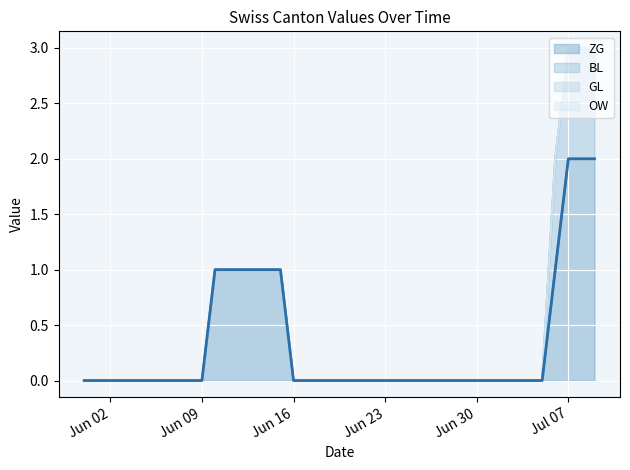

Reading right to left, transcribe all the data shown in this chart.

ZG: 2020-07-09=2	2020-07-08=2	2020-07-07=2	2020-07-06=1	2020-07-05=0	2020-07-04=0	2020-07-03=0	2020-07-02=0	2020-07-01=0	2020-06-30=0	2020-06-29=0	2020-06-28=0	2020-06-27=0	2020-06-26=0	2020-06-25=0	2020-06-24=0	2020-06-23=0	2020-06-22=0	2020-06-21=0	2020-06-20=0	2020-06-19=0	2020-06-18=0	2020-06-17=0	2020-06-16=0	2020-06-15=1	2020-06-14=1	2020-06-13=1	2020-06-12=1	2020-06-11=1	2020-06-10=1	2020-06-09=0	2020-06-08=0	2020-06-07=0	2020-06-06=0	2020-06-05=0	2020-06-04=0	2020-06-03=0	2020-06-02=0	2020-06-01=0	2020-05-31=0
BL: 2020-07-09=1	2020-07-08=1	2020-07-07=1	2020-07-06=1	2020-07-05=0	2020-07-04=0	2020-07-03=0	2020-07-02=0	2020-07-01=0	2020-06-30=0	2020-06-29=0	2020-06-28=0	2020-06-27=0	2020-06-26=0	2020-06-25=0	2020-06-24=0	2020-06-23=0	2020-06-22=0	2020-06-21=0	2020-06-20=0	2020-06-19=0	2020-06-18=0	2020-06-17=0	2020-06-16=0	2020-06-15=0	2020-06-14=0	2020-06-13=0	2020-06-12=0	2020-06-11=0	2020-06-10=0	2020-06-09=0	2020-06-08=0	2020-06-07=0	2020-06-06=0	2020-06-05=0	2020-06-04=0	2020-06-03=0	2020-06-02=0	2020-06-01=0	2020-05-31=0
GL: 2020-07-09=0	2020-07-08=0	2020-07-07=0	2020-07-06=0	2020-07-05=0	2020-07-04=0	2020-07-03=0	2020-07-02=0	2020-07-01=0	2020-06-30=0	2020-06-29=0	2020-06-28=0	2020-06-27=0	2020-06-26=0	2020-06-25=0	2020-06-24=0	2020-06-23=0	2020-06-22=0	2020-06-21=0	2020-06-20=0	2020-06-19=0	2020-06-18=0	2020-06-17=0	2020-06-16=0	2020-06-15=0	2020-06-14=0	2020-06-13=0	2020-06-12=0	2020-06-11=0	2020-06-10=0	2020-06-09=0	2020-06-08=0	2020-06-07=0	2020-06-06=0	2020-06-05=0	2020-06-04=0	2020-06-03=0	2020-06-02=0	2020-06-01=0	2020-05-31=0
OW: 2020-07-09=0	2020-07-08=0	2020-07-07=0	2020-07-06=0	2020-07-05=0	2020-07-04=0	2020-07-03=0	2020-07-02=0	2020-07-01=0	2020-06-30=0	2020-06-29=0	2020-06-28=0	2020-06-27=0	2020-06-26=0	2020-06-25=0	2020-06-24=0	2020-06-23=0	2020-06-22=0	2020-06-21=0	2020-06-20=0	2020-06-19=0	2020-06-18=0	2020-06-17=0	2020-06-16=0	2020-06-15=0	2020-06-14=0	2020-06-13=0	2020-06-12=0	2020-06-11=0	2020-06-10=0	2020-06-09=0	2020-06-08=0	2020-06-07=0	2020-06-06=0	2020-06-05=0	2020-06-04=0	2020-06-03=0	2020-06-02=0	2020-06-01=0	2020-05-31=0